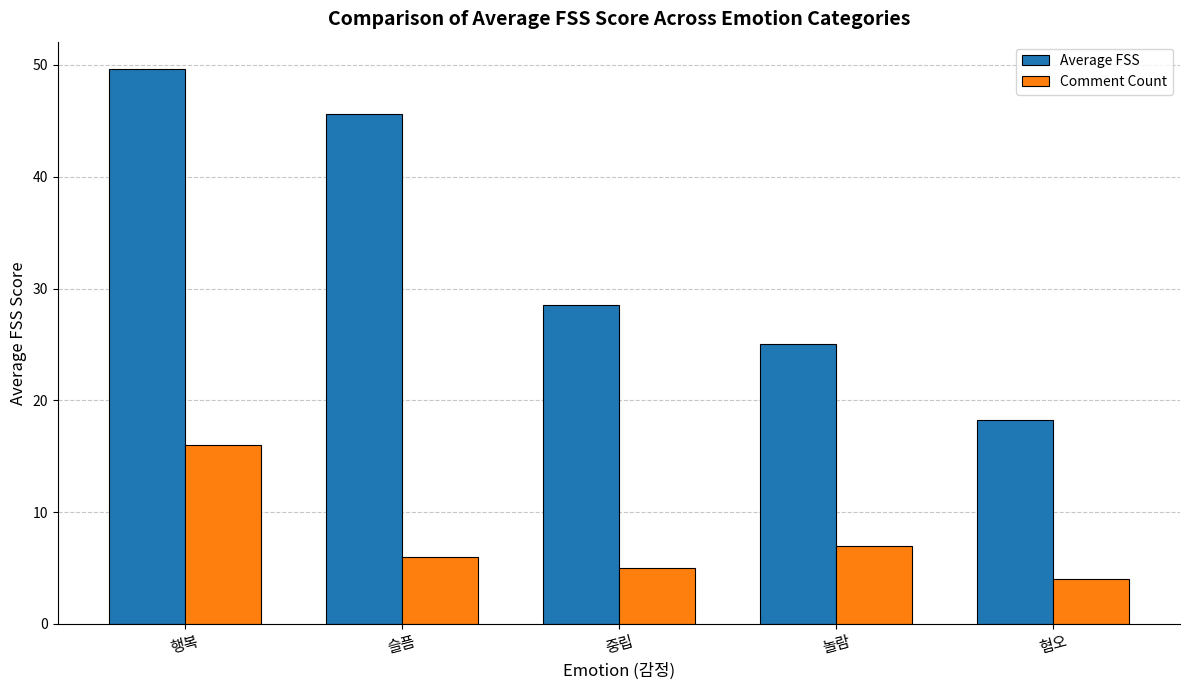

How many bars are there in total?

10